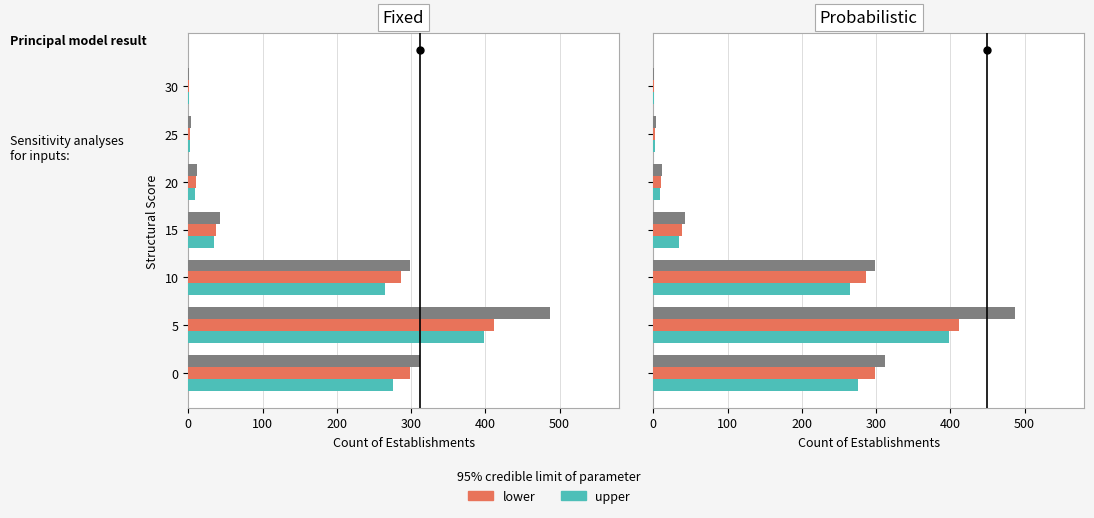

Count the number of data series in this chart.

3